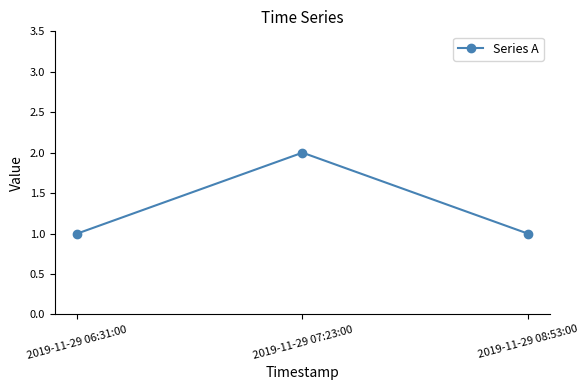

The value at 2019-11-29 06:31:00 is 1. True or false?

True